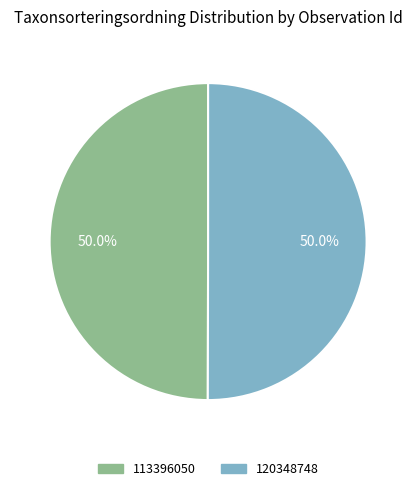

What portion of the pie excludes 120348748?

50.0%